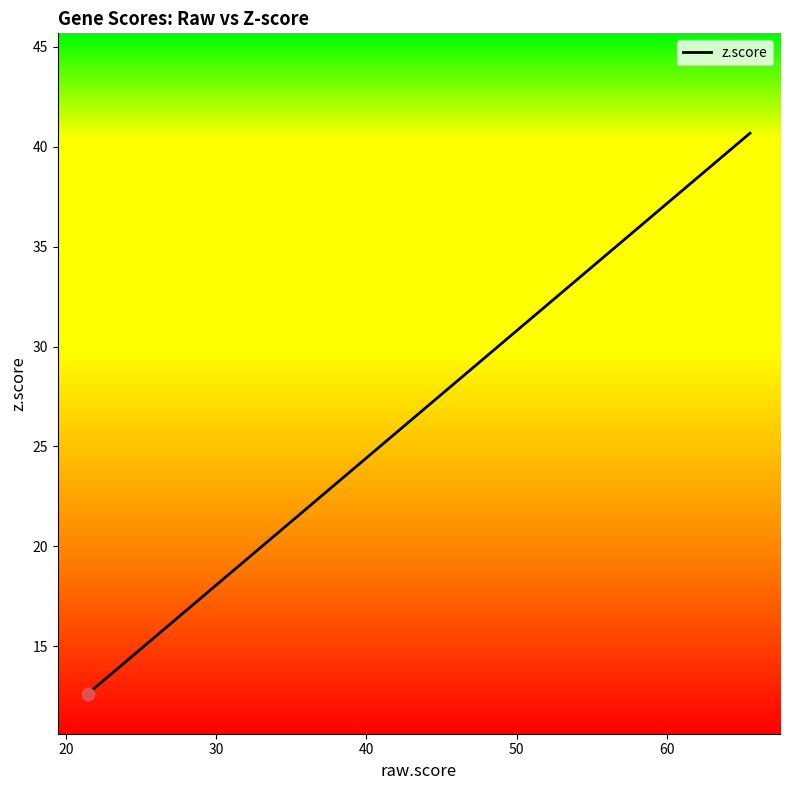

What is the greatest value displayed?

40.7